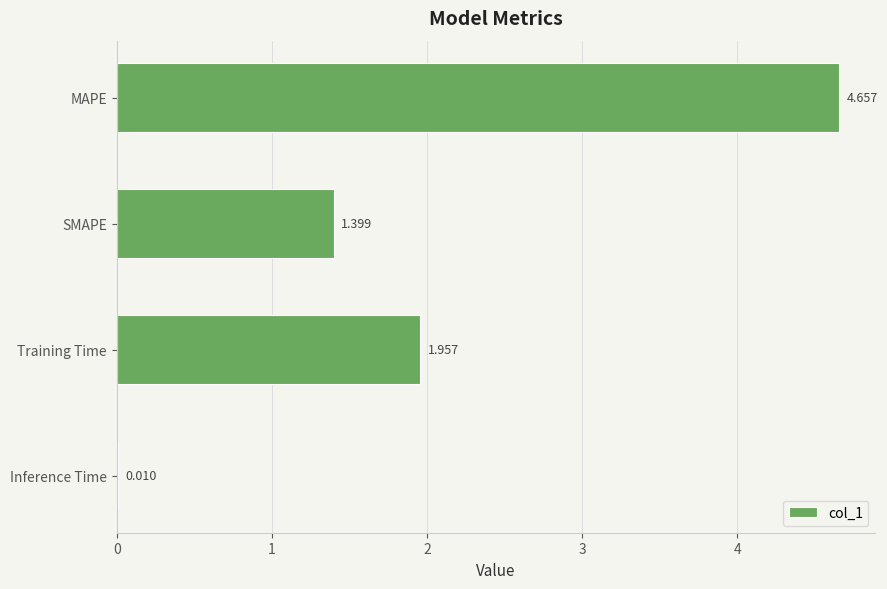

Which label corresponds to the largest value in the chart?

MAPE